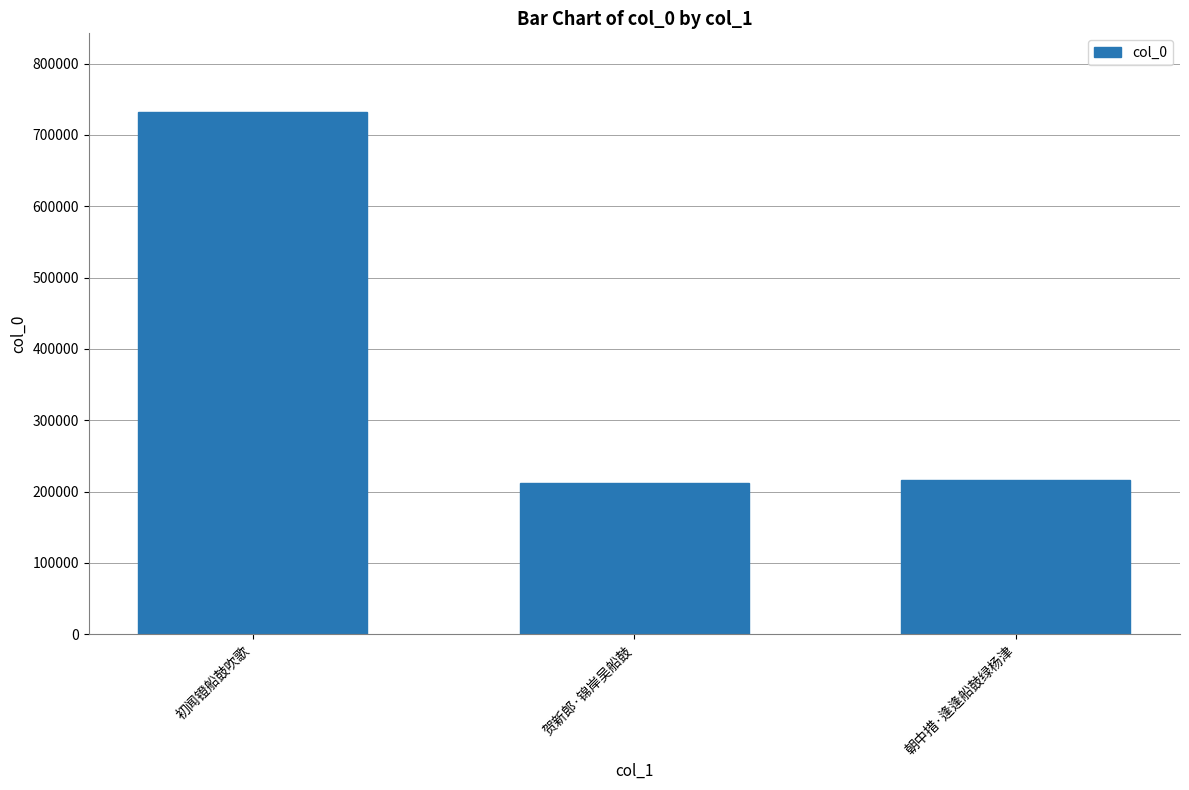

What is the value of the 1st bar from the left?

732598